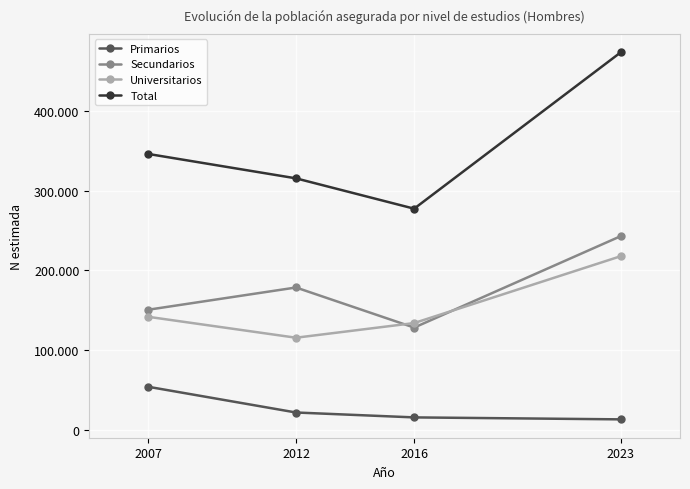

What is the sum of all Primarios values?

103872